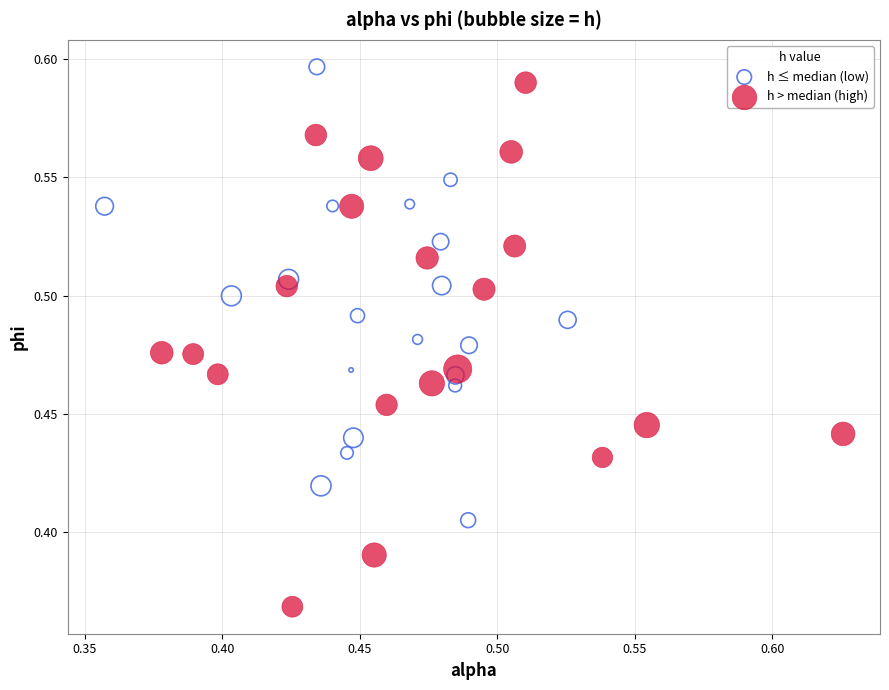

Which series contains the highest Y value?

h ≤ median (low)